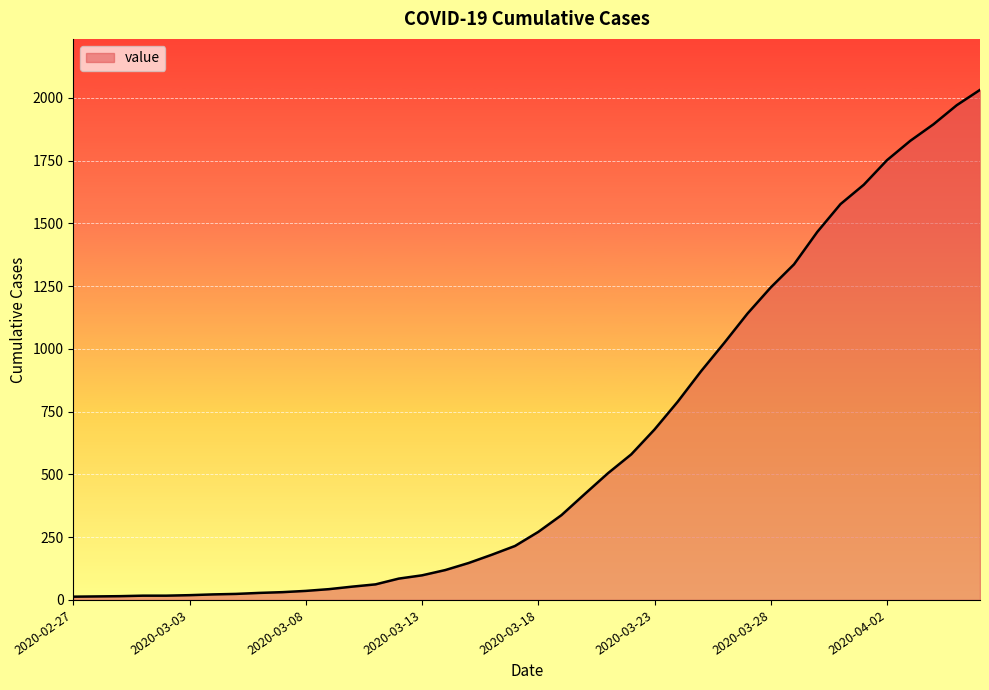

What is the maximum value shown in the chart?

2032